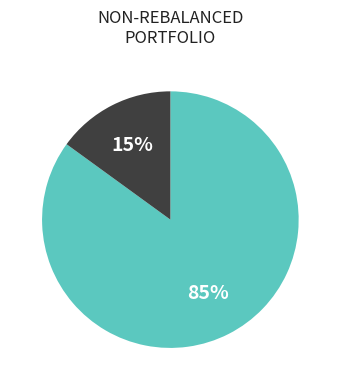

How many segments does this pie chart have?

2